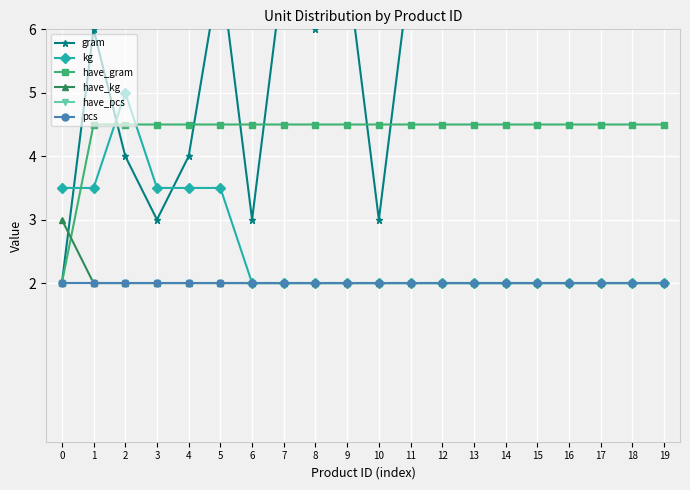

How many lines are shown in the chart?

6